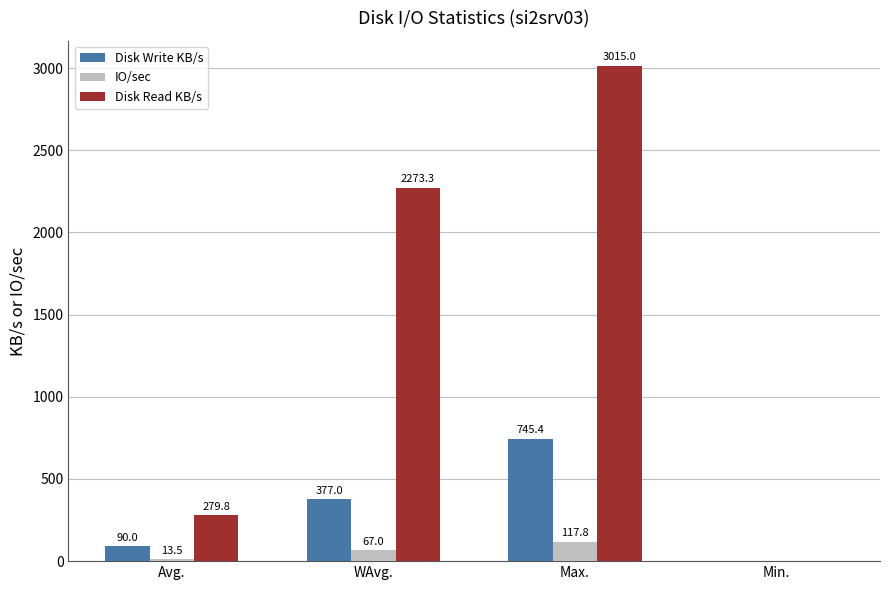

What are all the series names shown in the legend?

Disk Write KB/s, IO/sec, Disk Read KB/s